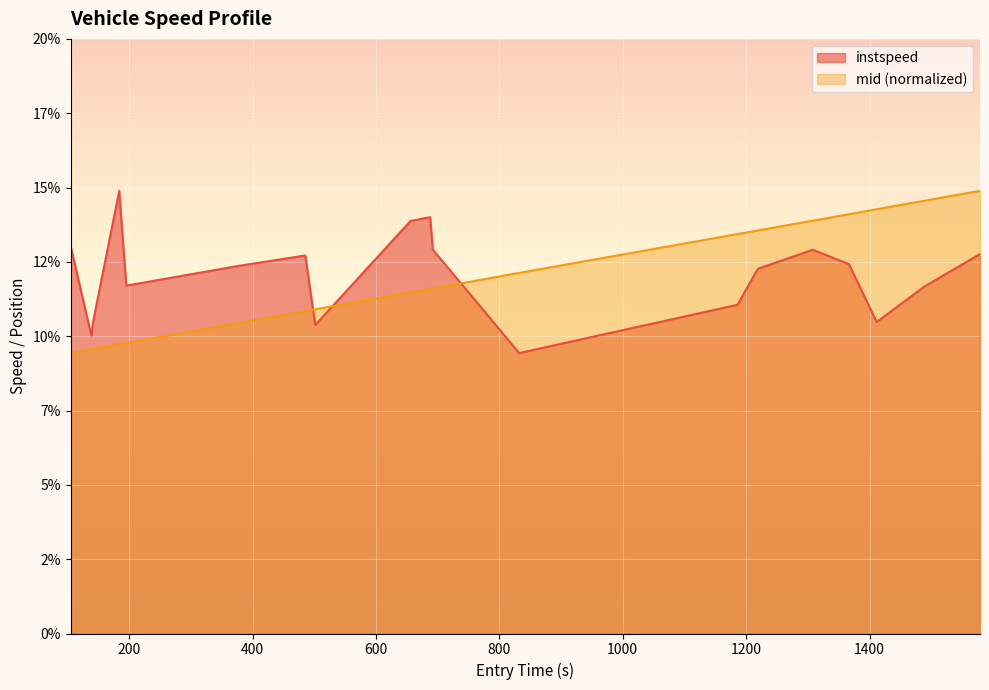

Does the chart display data point markers on the line(s)?

No